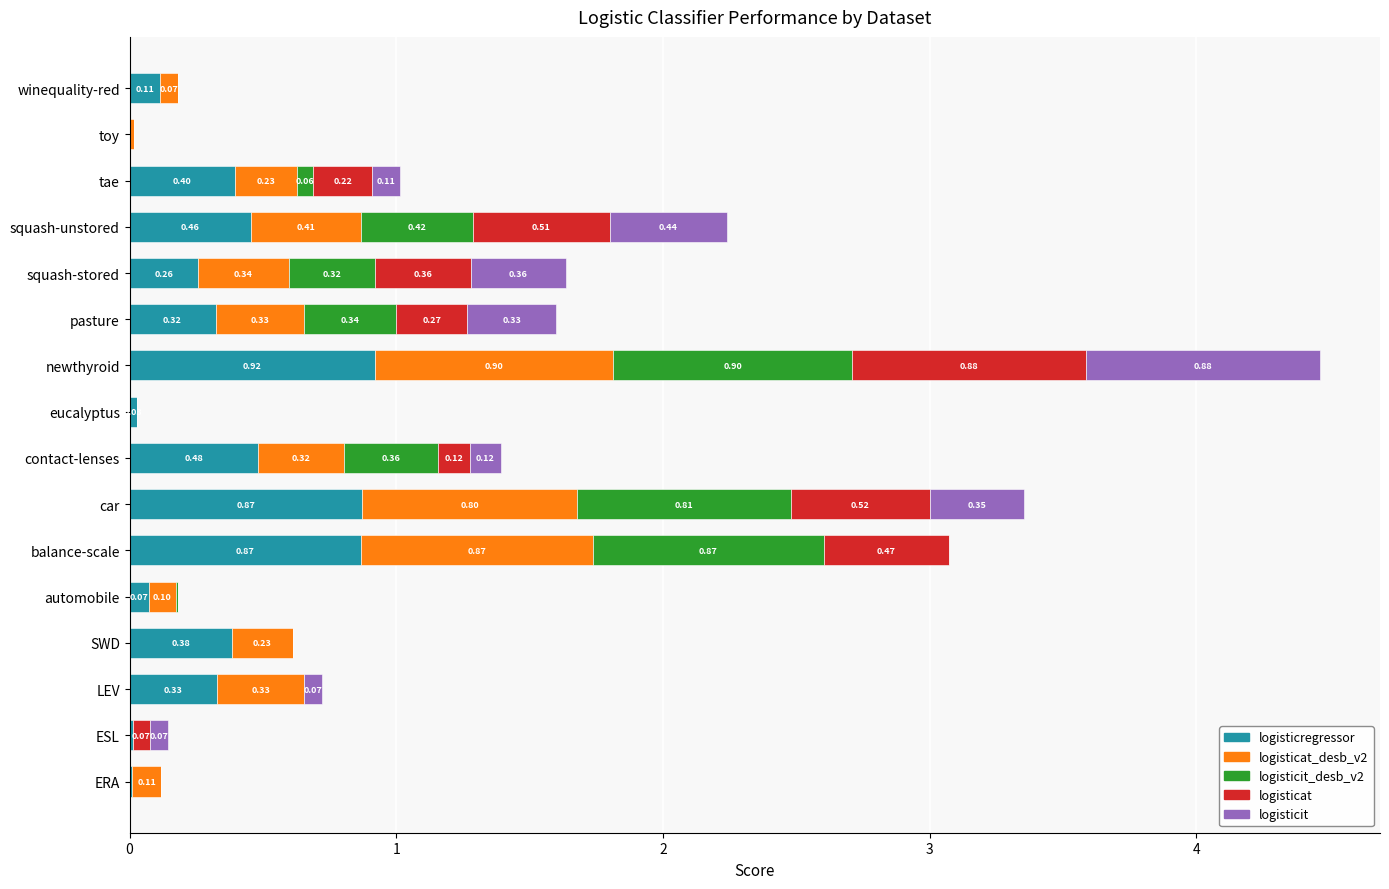

At which category is the sum across all series the highest?

newthyroid